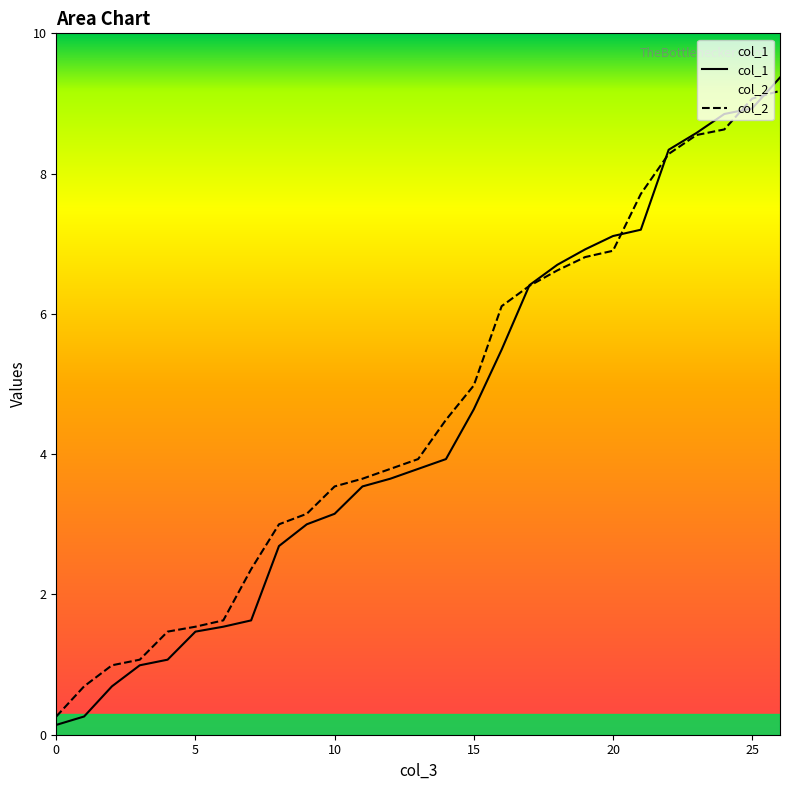

Does the chart have visible grid lines?

No